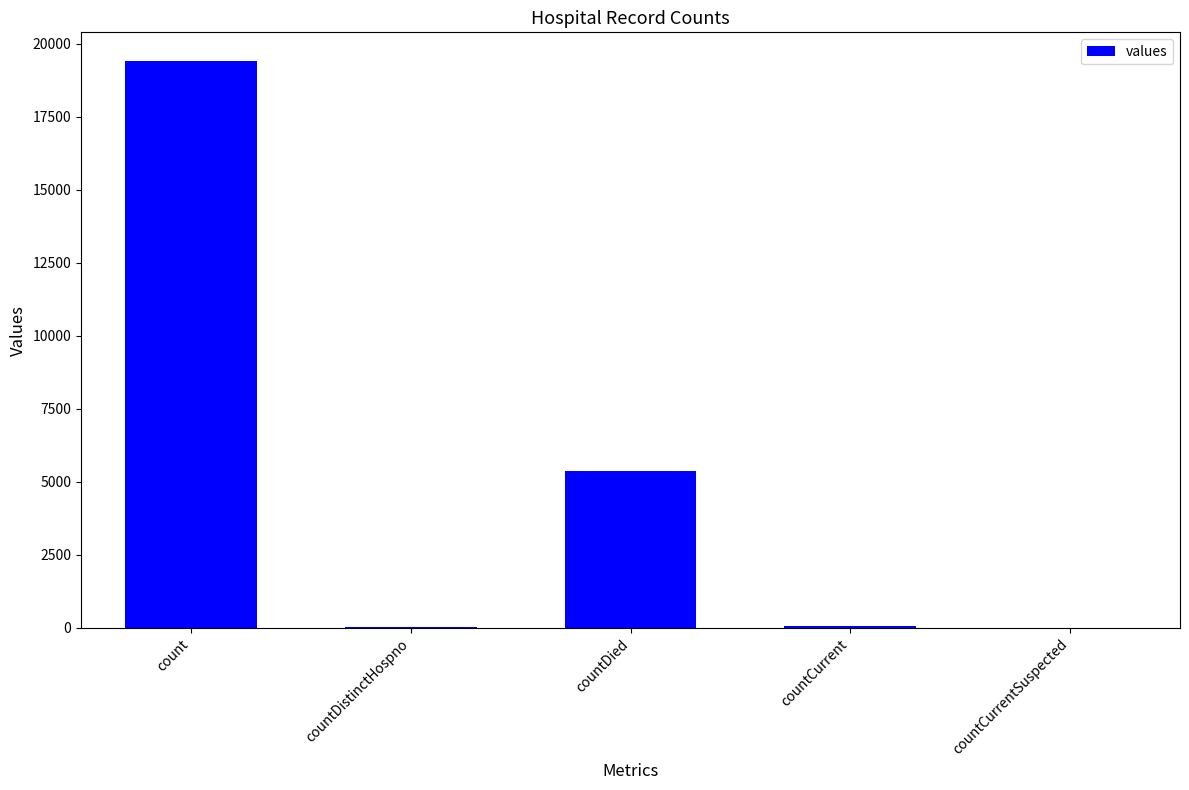

Which has a higher value, countDied or count?

count